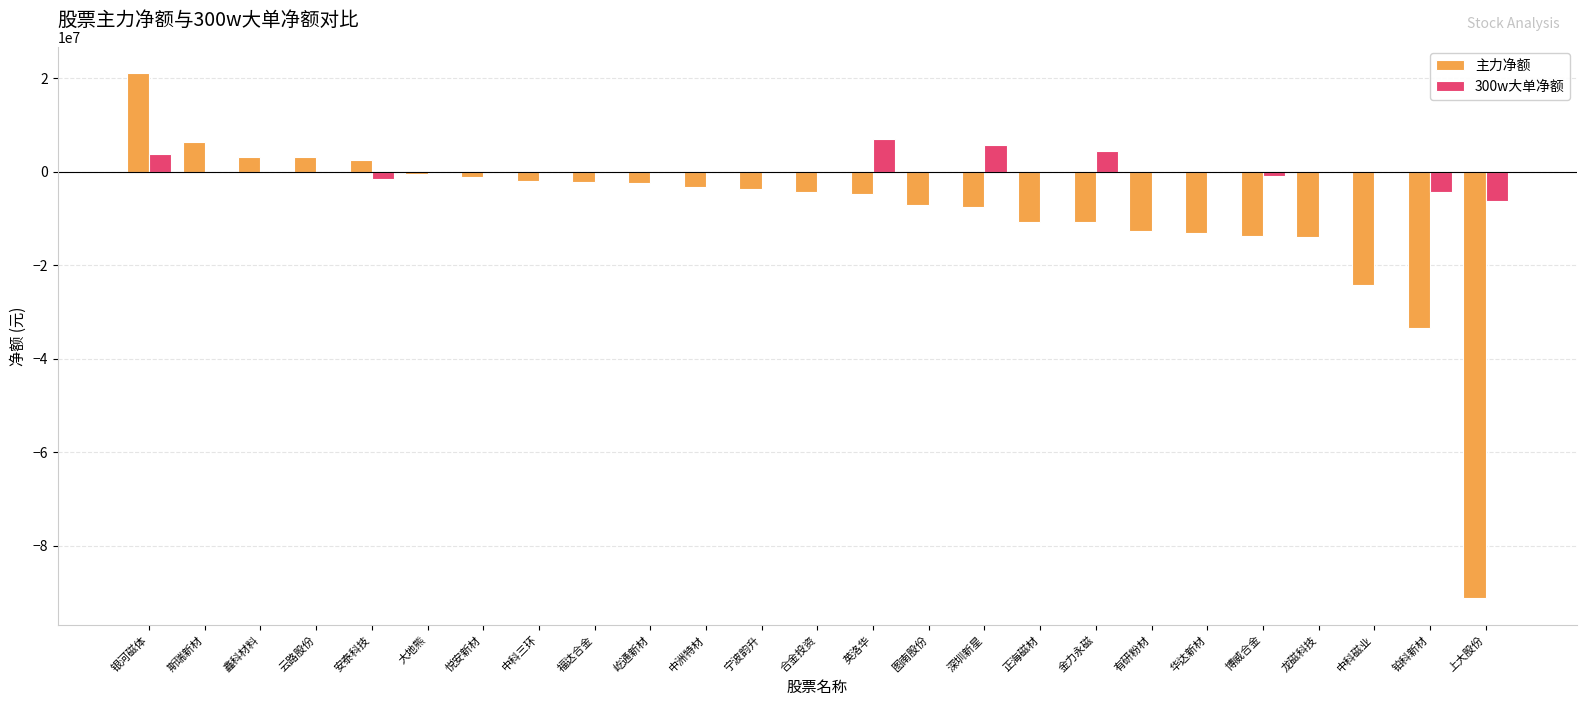

Read the 主力净额 value at 英洛华.

-4747249